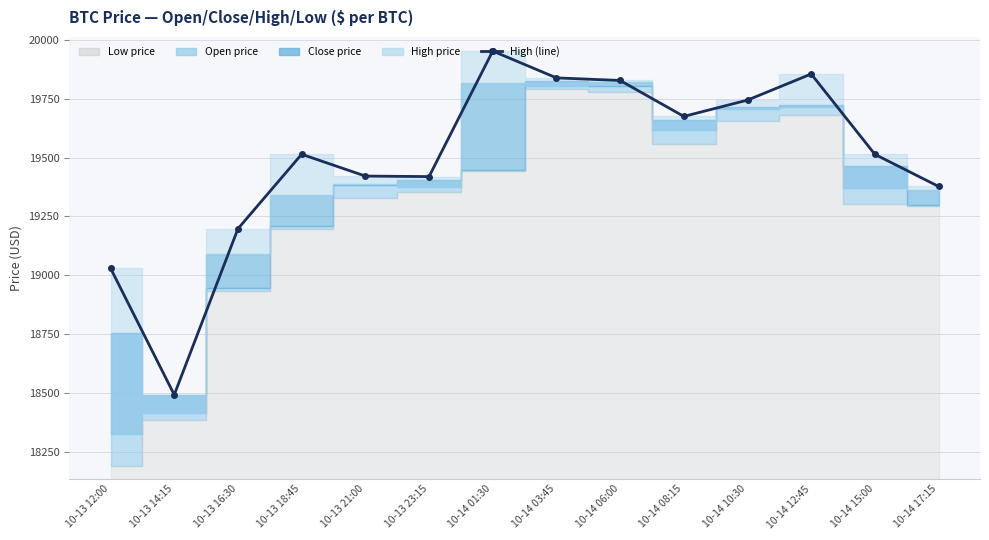

What is the minimum value shown in the chart?

18493.0